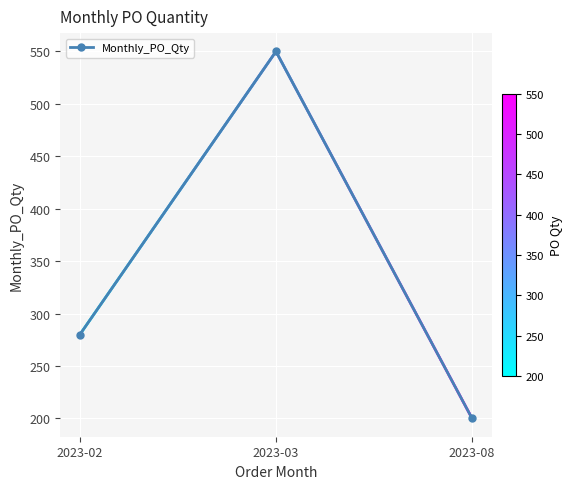

Reading right to left, list all the values displayed in this chart.

200	550	280